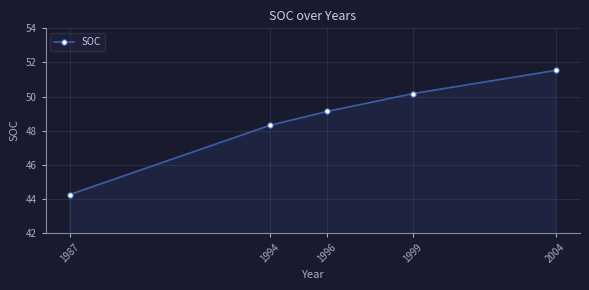

Reading left to right, extract all data points from this chart.

1987=44.3	1994=48.3	1996=49.1	1999=50.2	2004=51.5